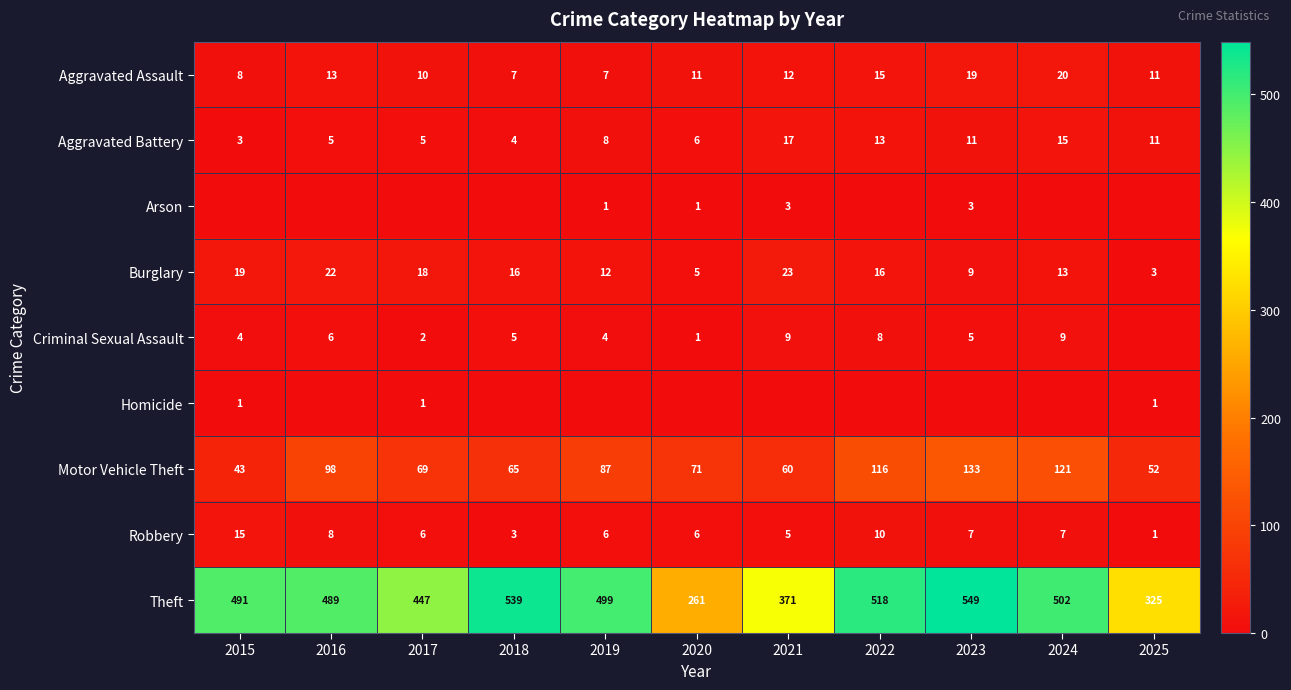

Between 2015 and 2016, which is larger?

2016